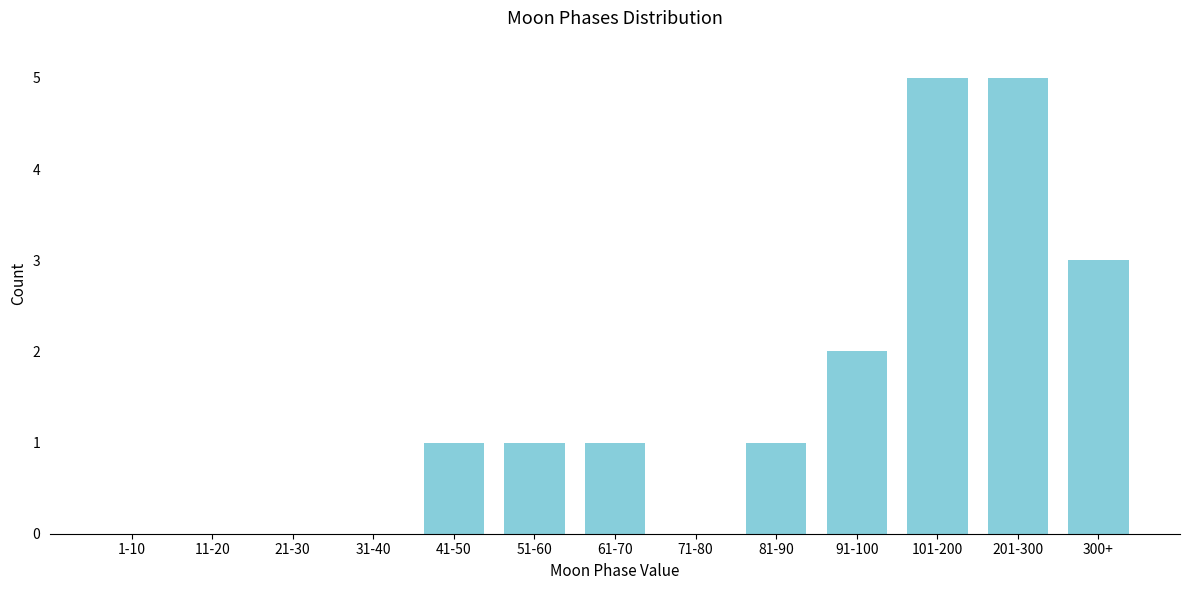

Reading left to right, extract all data points from this chart.

1-10=0	11-20=0	21-30=0	31-40=0	41-50=1	51-60=1	61-70=1	71-80=0	81-90=1	91-100=2	101-200=5	201-300=5	300+=3